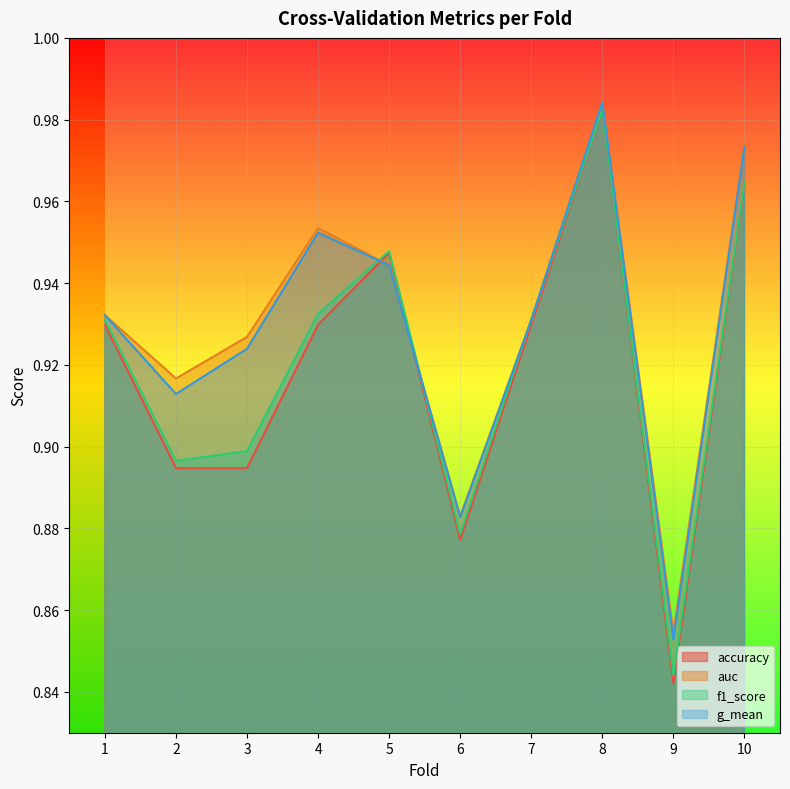

Which category has the highest value across all series?

8